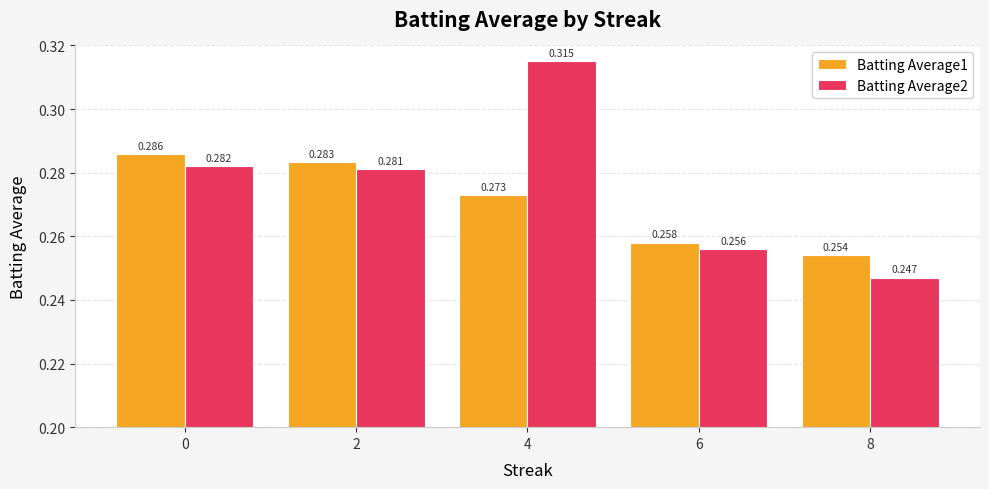

Is the value of Batting Average2 at 6 greater than the value of Batting Average1 at 4?

No